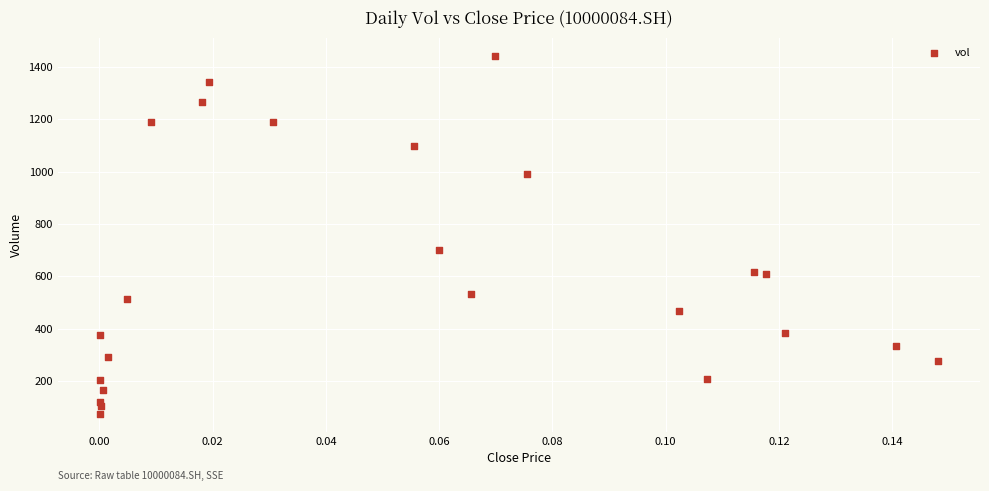

What is the range of Y values (max minus min)?

1368